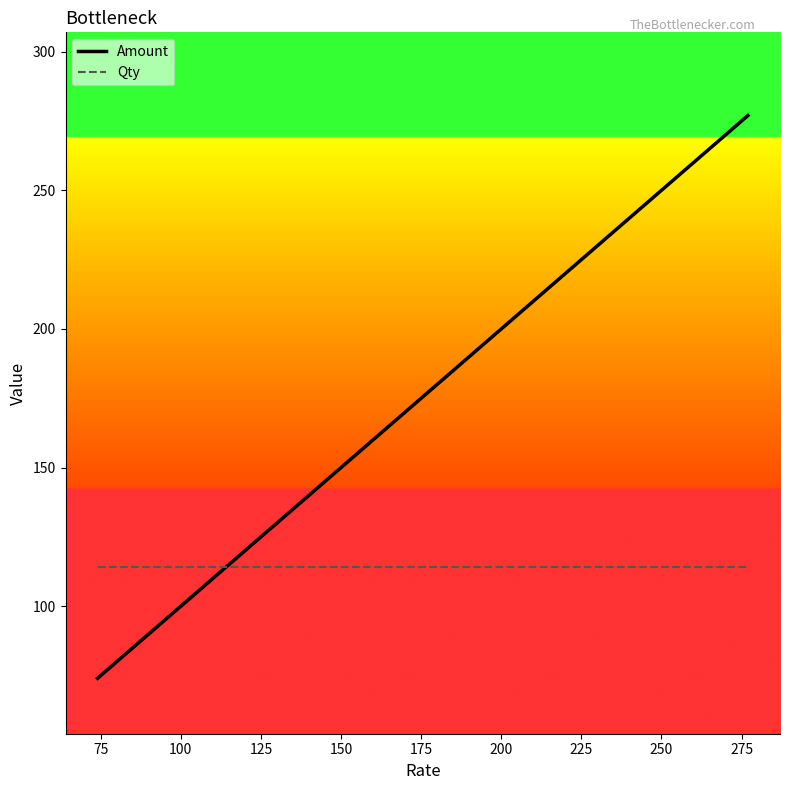

Reading left to right, extract all data points from this chart.

Amount: 74	120	139	151	154	277
Qty: 114	114	114	114	114	114